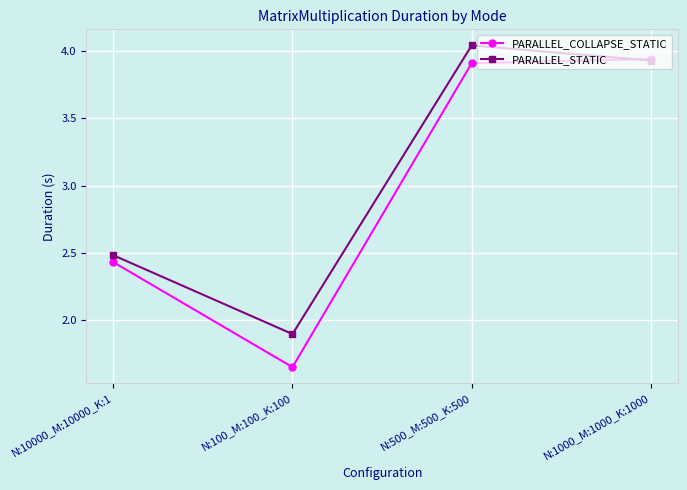

At which category is the sum across all series the highest?

N:500_M:500_K:500